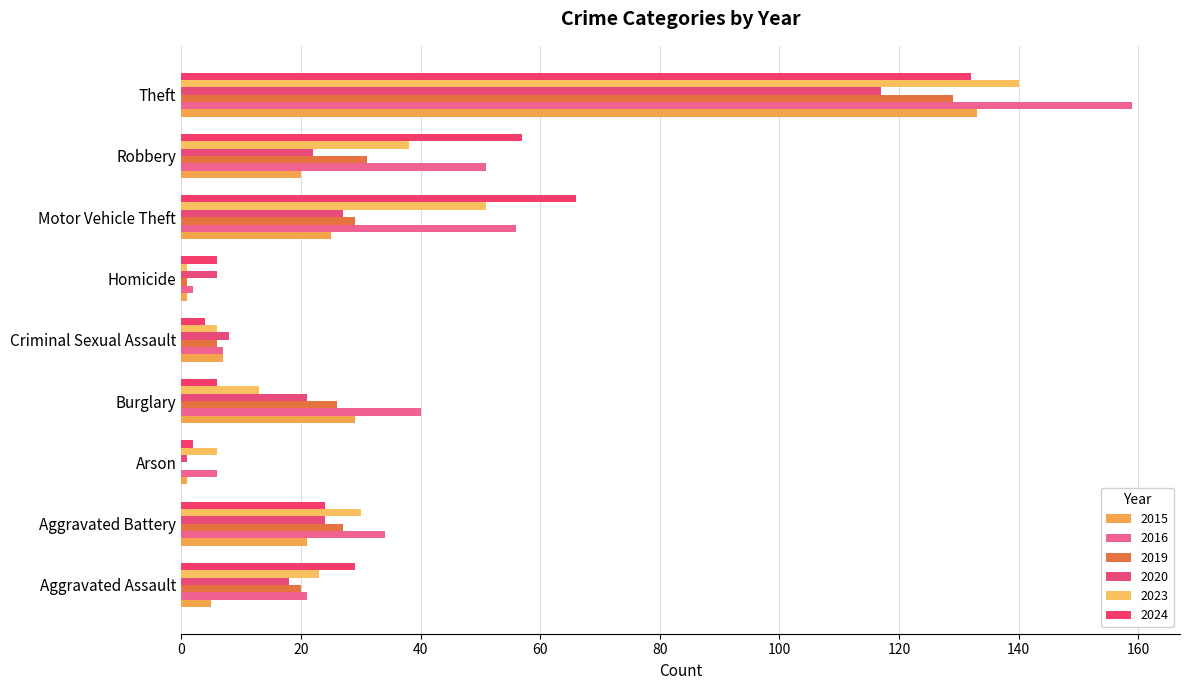

What is the total value across all series at Arson?

16